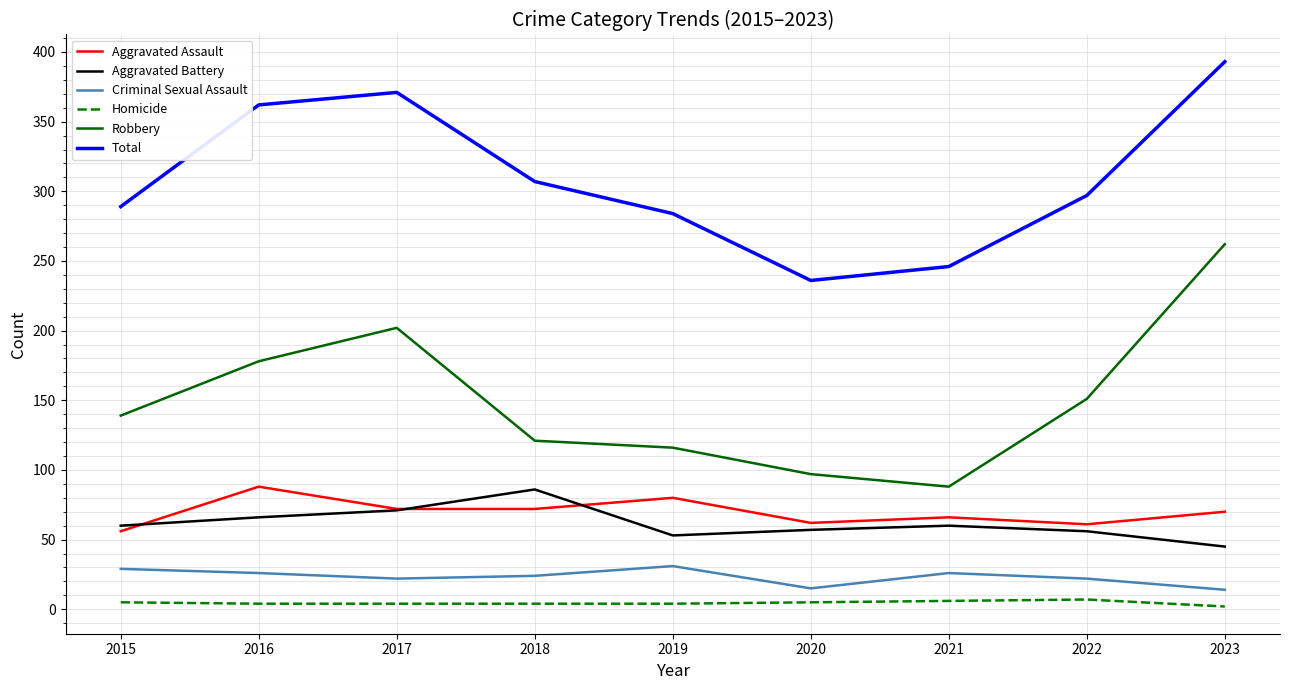

True or false: Total and Aggravated Assault intersect in this chart.

False